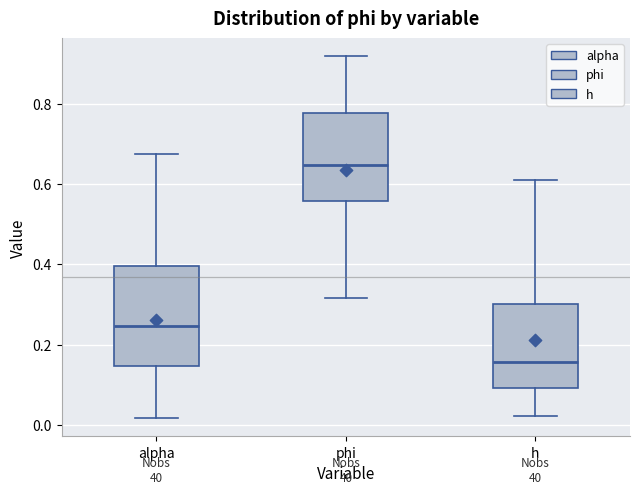

Which box's median line is the lowest?

h